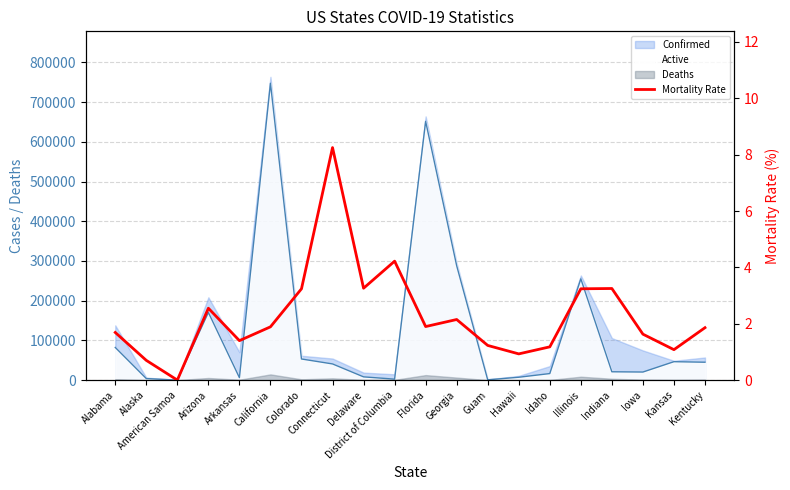

Does the chart display data point markers on the line(s)?

No